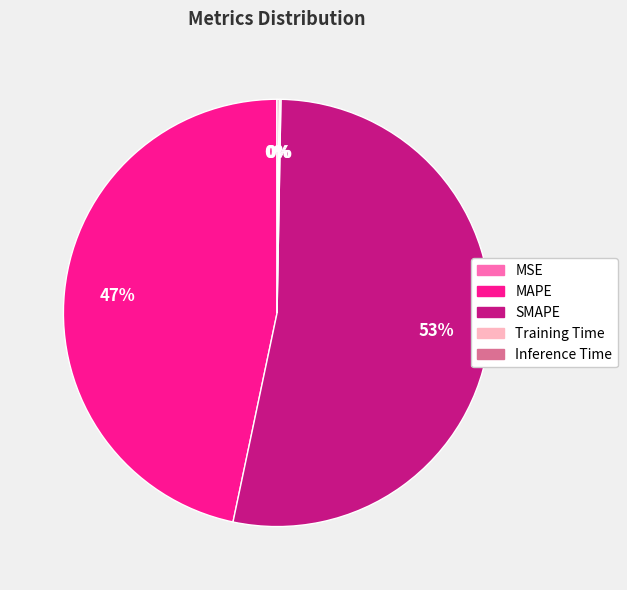

Which slice is the largest?

SMAPE